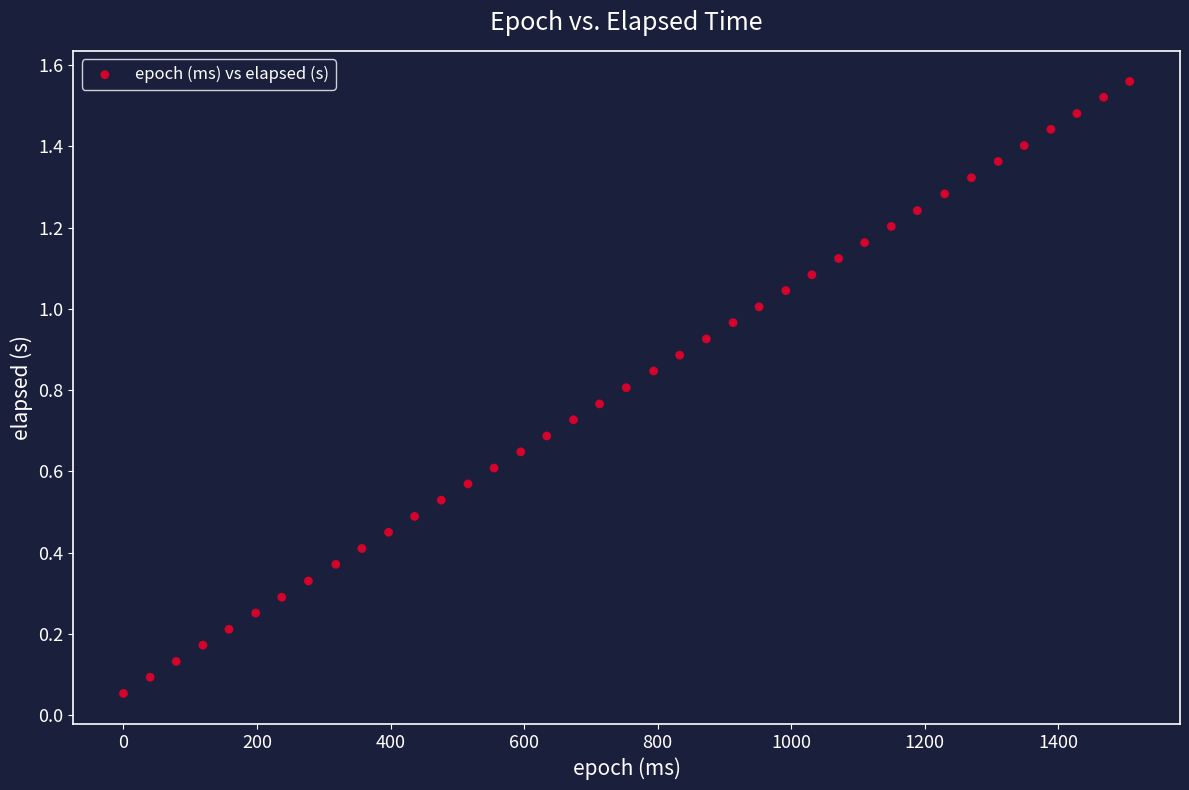

What is the range of X values (max minus min)?

1507.0